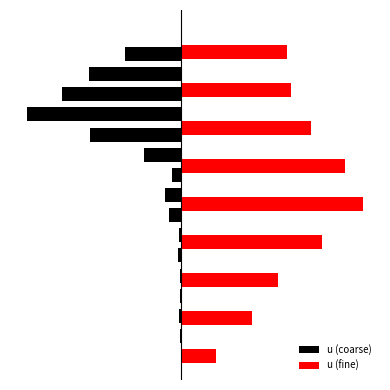

List the labels in order of value, largest first.

16, 0, 4, 1, 3, 2, 6, 5, 9, 7, 8, 10, 15, 11, 14, 13, 12